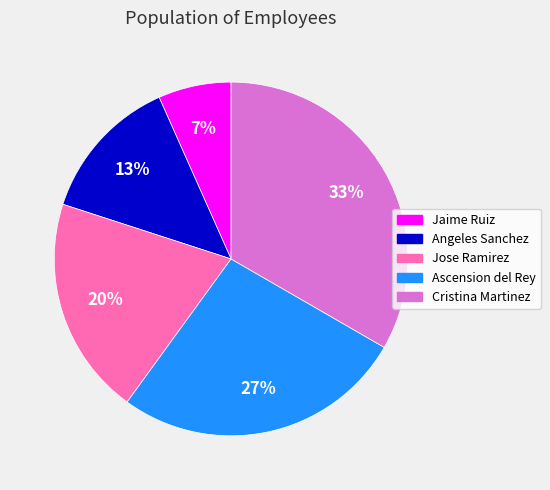

To the nearest percent, what is the average slice percentage?

20%